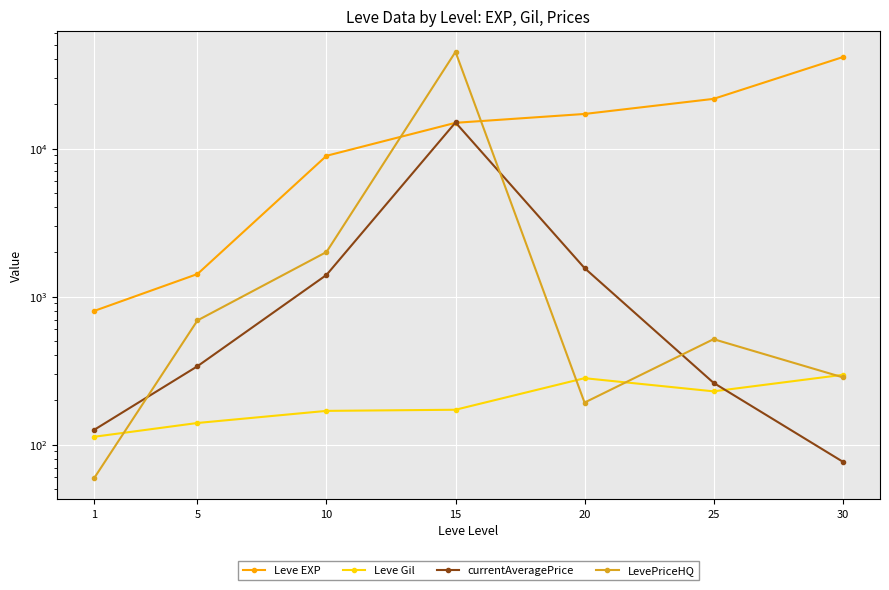

How many values in the currentAveragePrice series exceed 338?

4